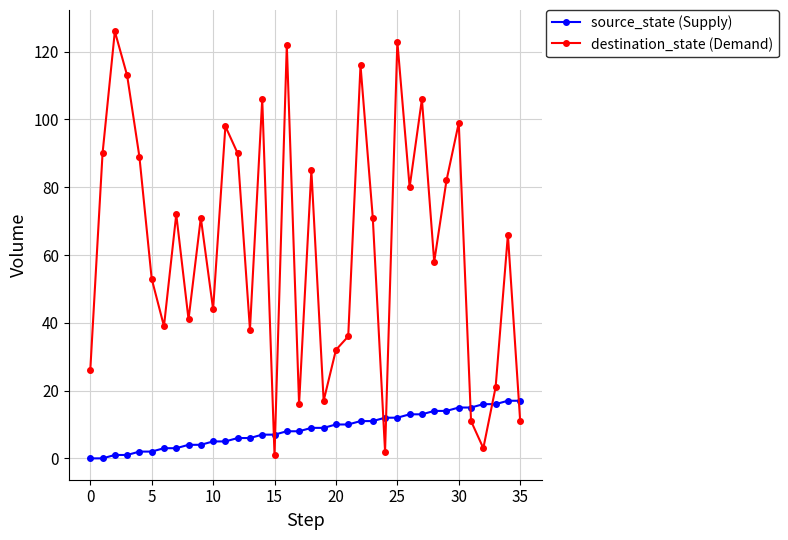

Rank the series by their average value, from highest to lowest.

destination_state (Demand), source_state (Supply)